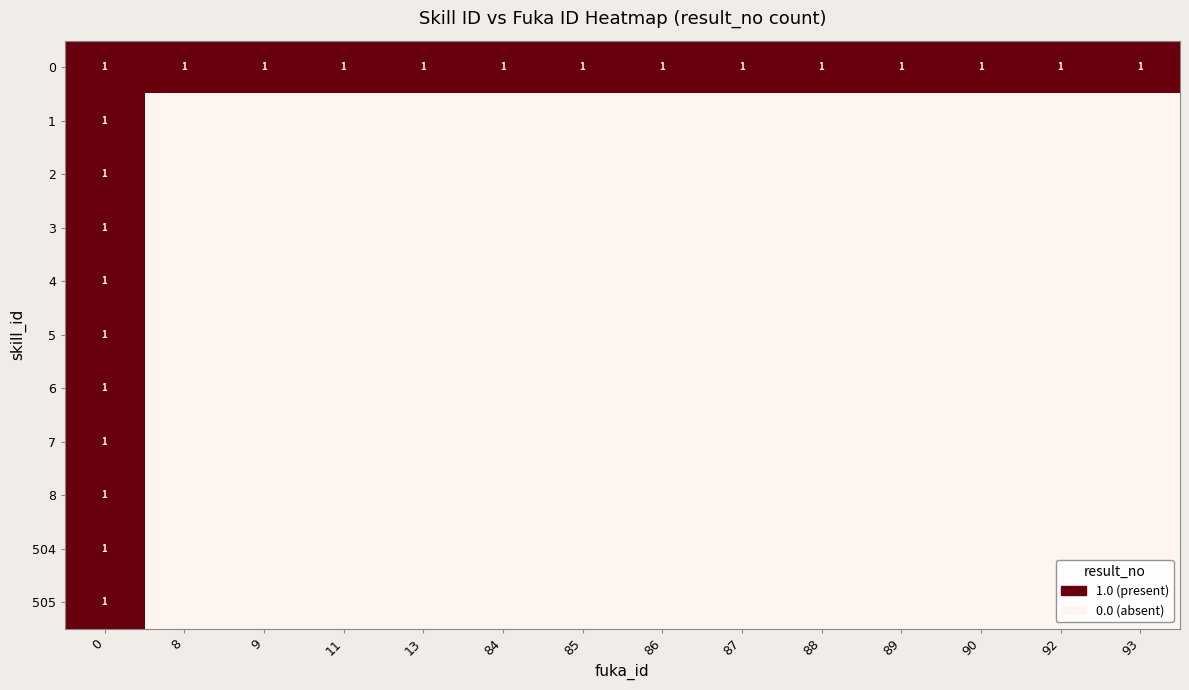

What is the difference between the maximum and minimum values in the 4 series?

1